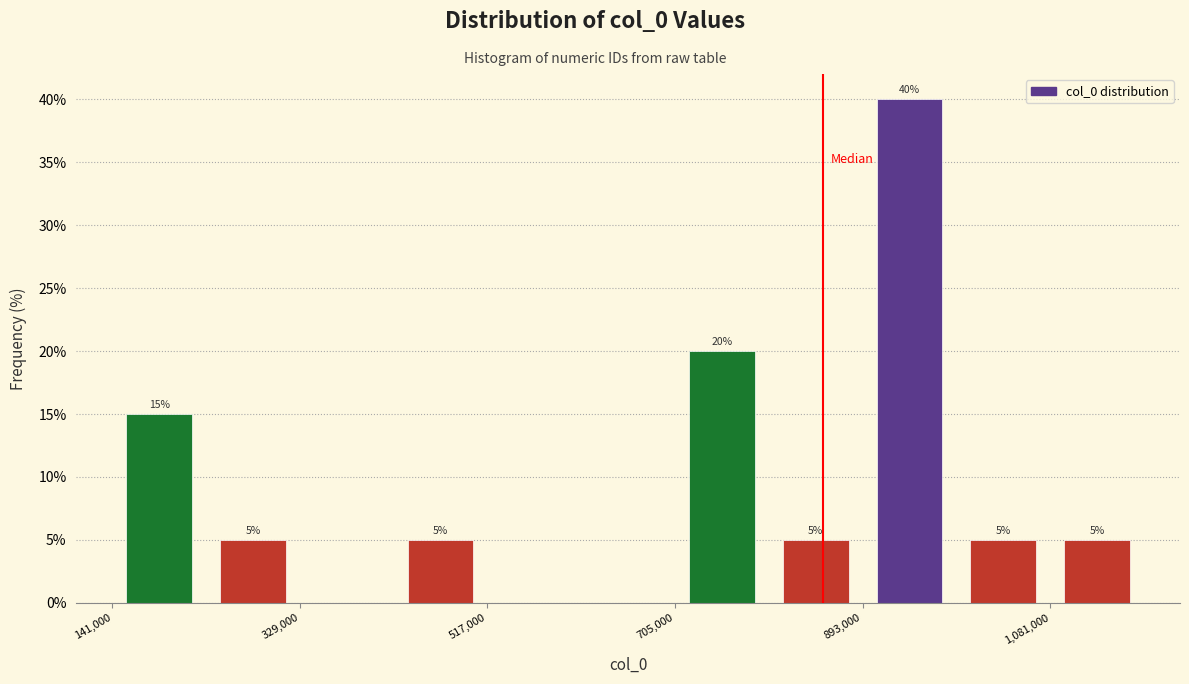

Over which range of the x-axis is the bar tallest?

900000 to 980000